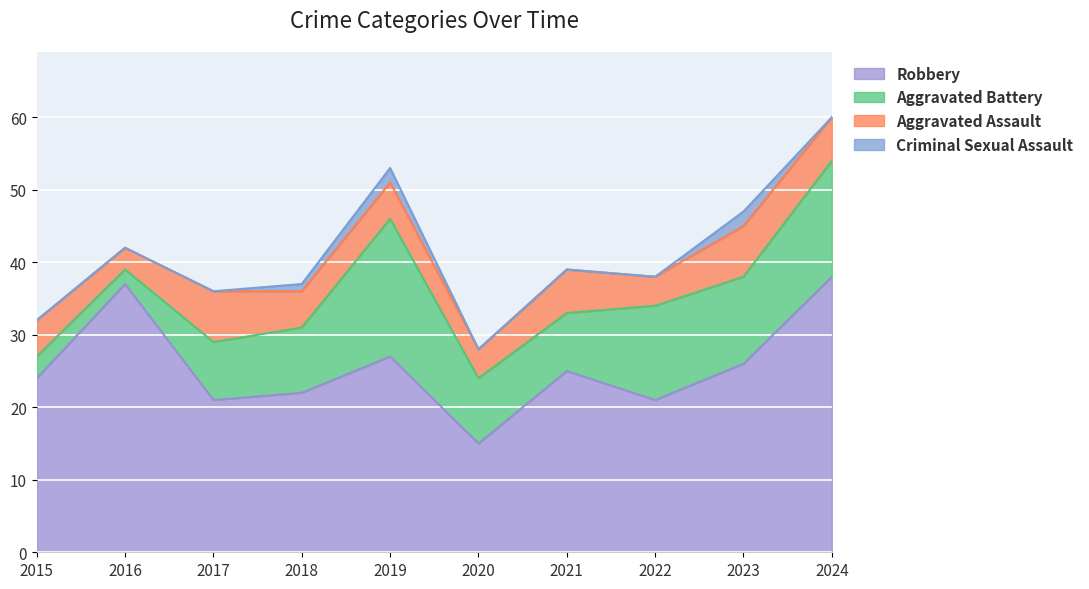

Which category has the highest value in the Aggravated Assault series?

2017